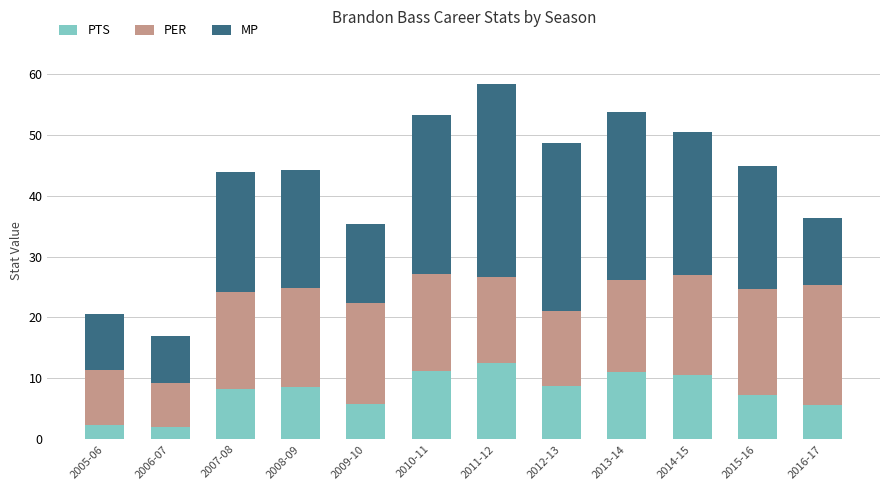

What is the sum of the PTS values at 2007-08 and 2010-11?

19.5